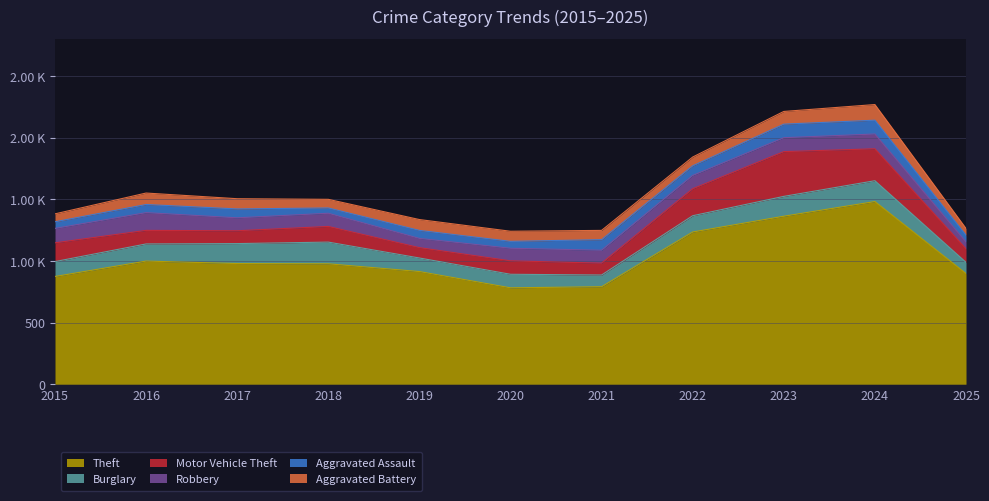

Does the chart display data point markers on the line(s)?

No